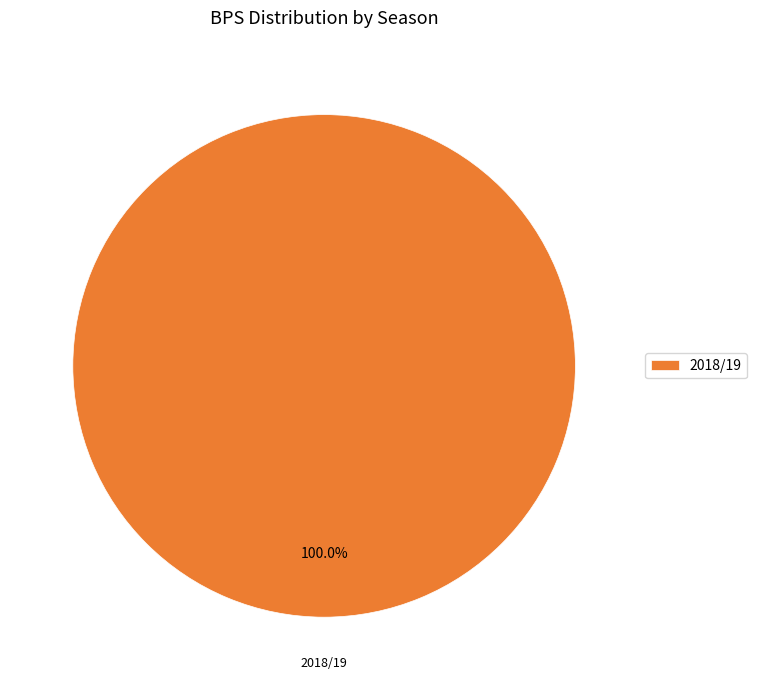

To the nearest percent, what portion does 2018/19 represent?

100%